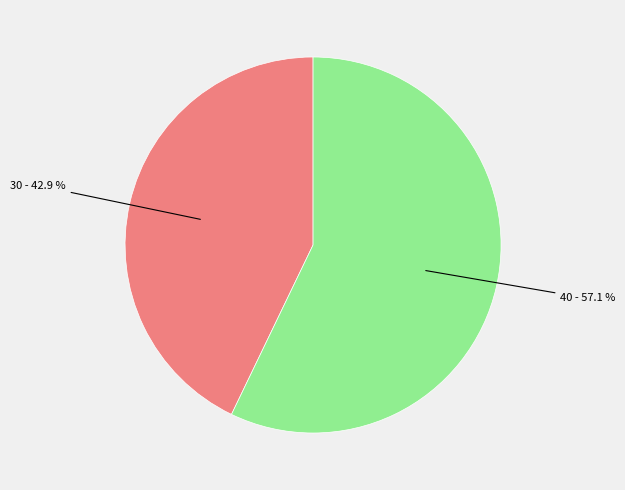

Is there a majority slice in this chart?

Yes